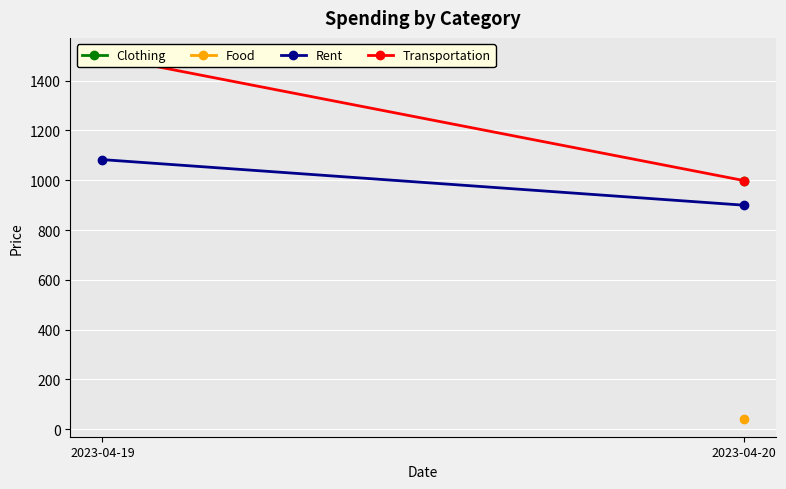

True or false: Transportation has a value of 1636 at 2023-04-20.

False